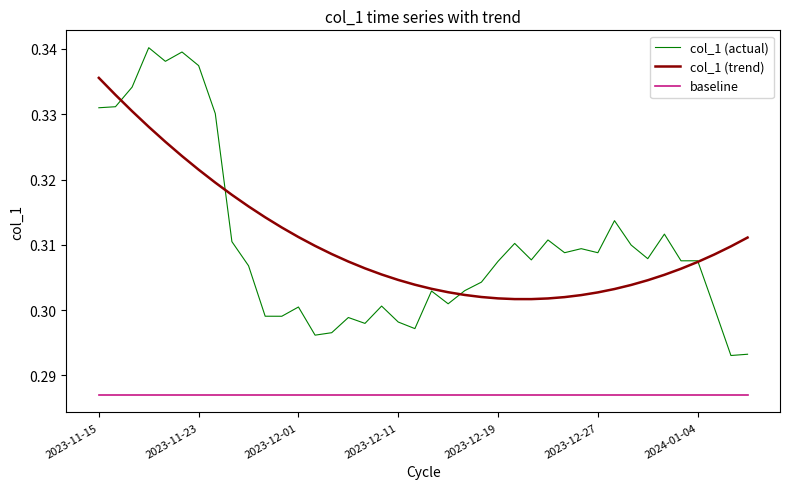

List the series in order of their peak value, highest first.

col_1 (actual), col_1 (trend), baseline